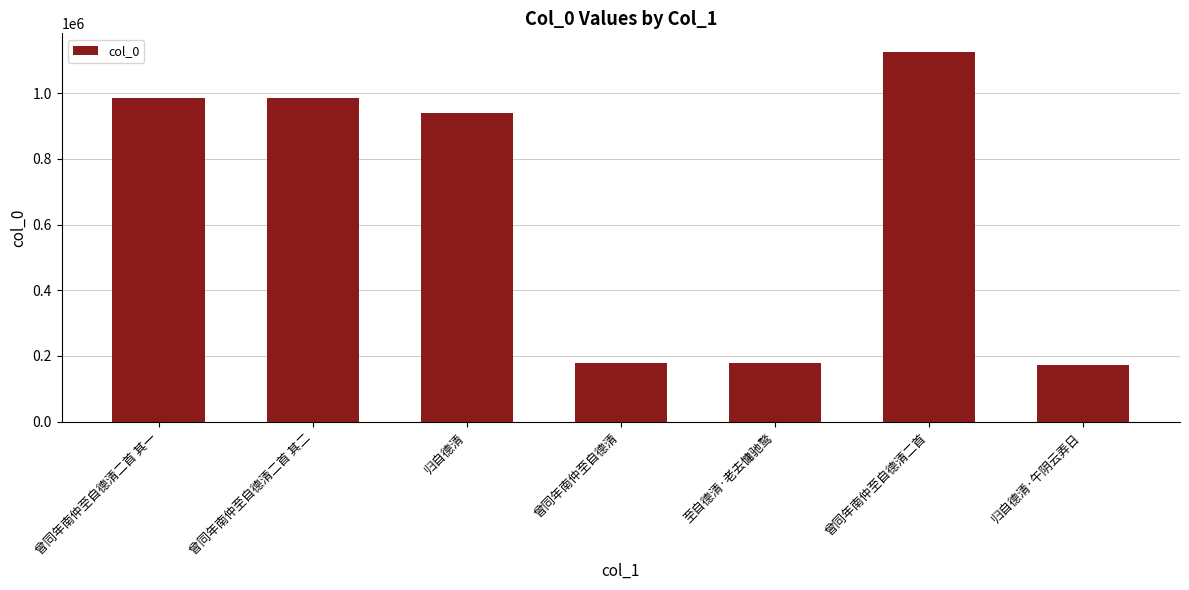

Does the chart contain stacked bars?

No